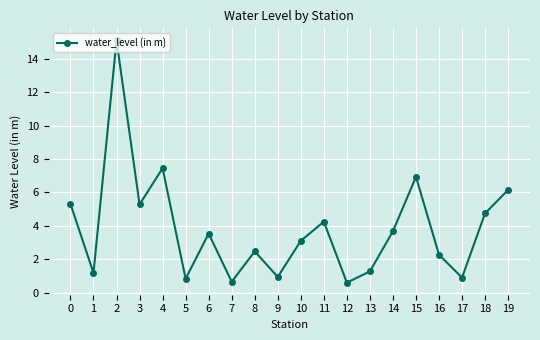

What is the difference between the maximum and minimum values?

14.5